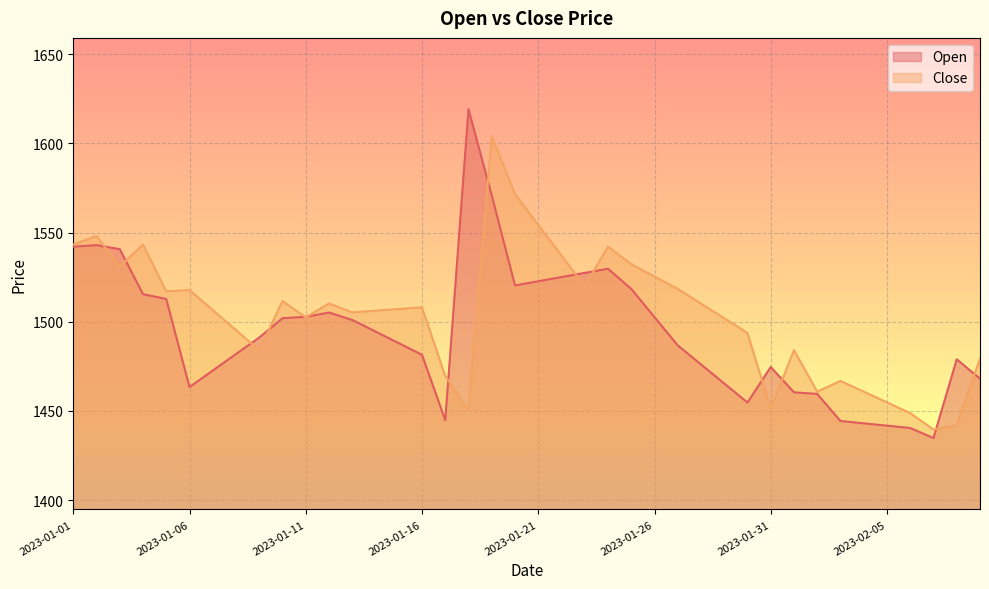

How many interior local valleys does the Open series have?

5